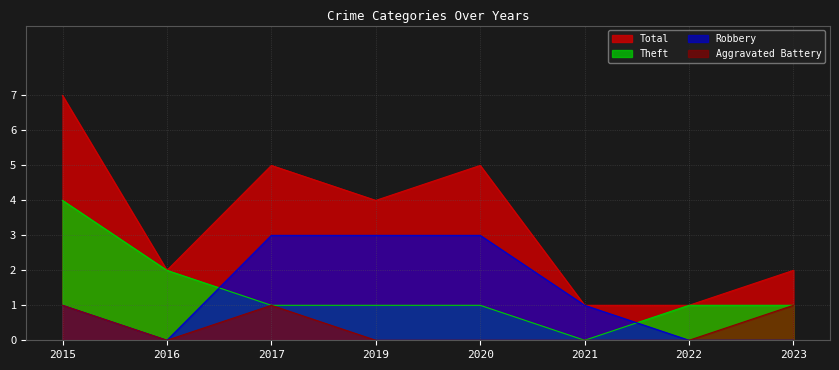

What is the value of the Aggravated Battery point at the 3rd from the left?

1